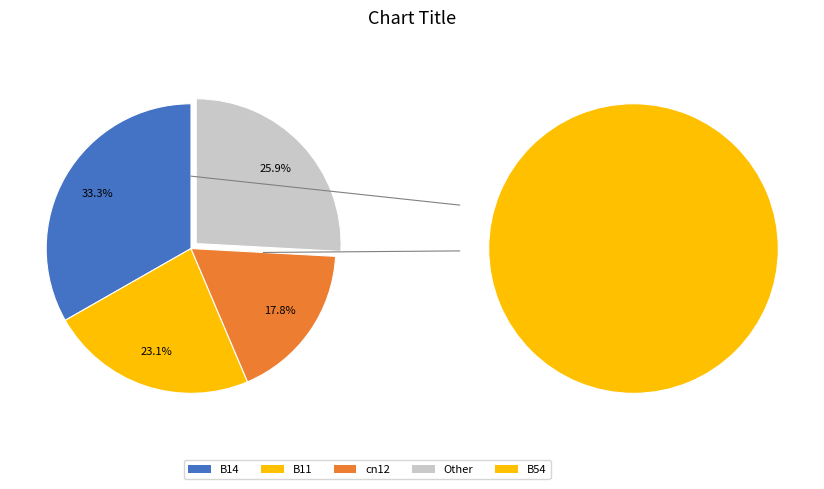

Rank the categories by value from lowest to highest.

cn12, B11, B54, B14